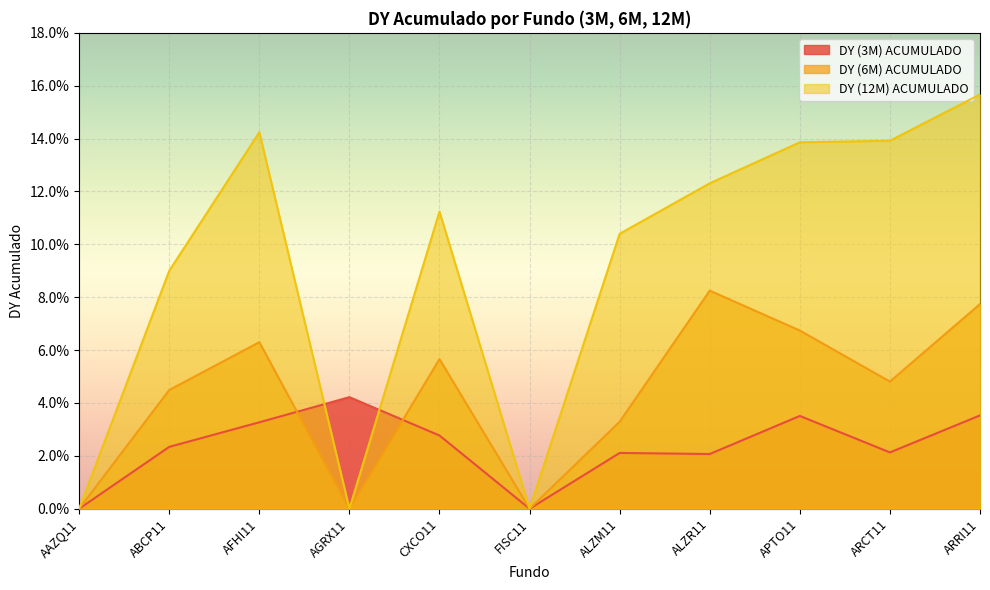

How many data points in DY (3M) ACUMULADO are above 0?

9